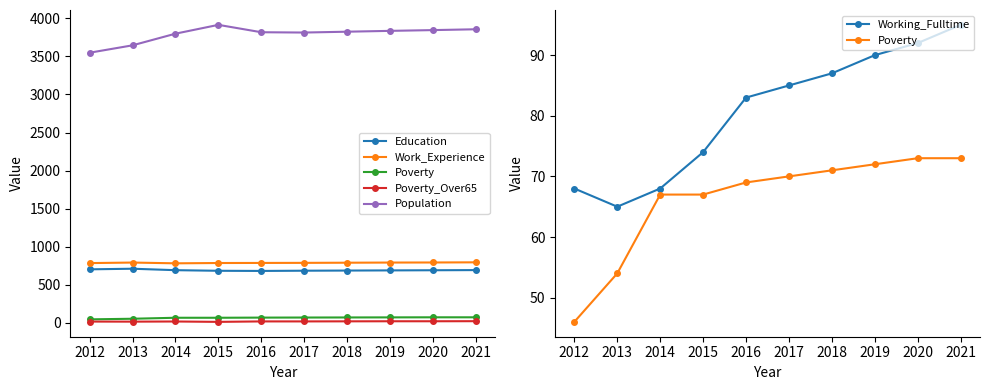

Where does the Working_Fulltime series first go above 85?

2018